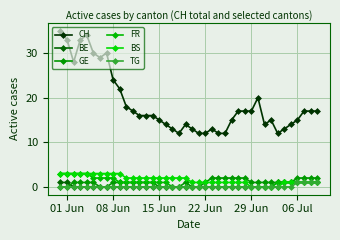

How many lines are shown in the chart?

6